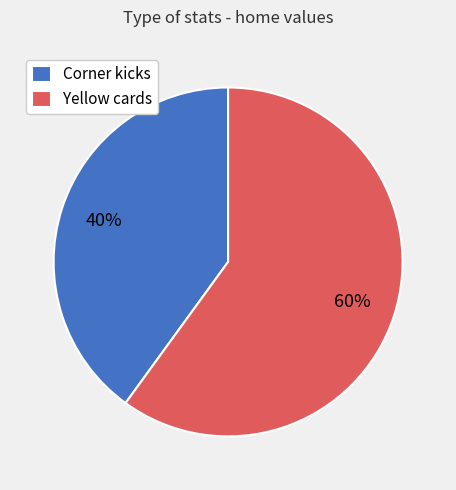

Rank the categories by value from lowest to highest.

Corner kicks, Yellow cards